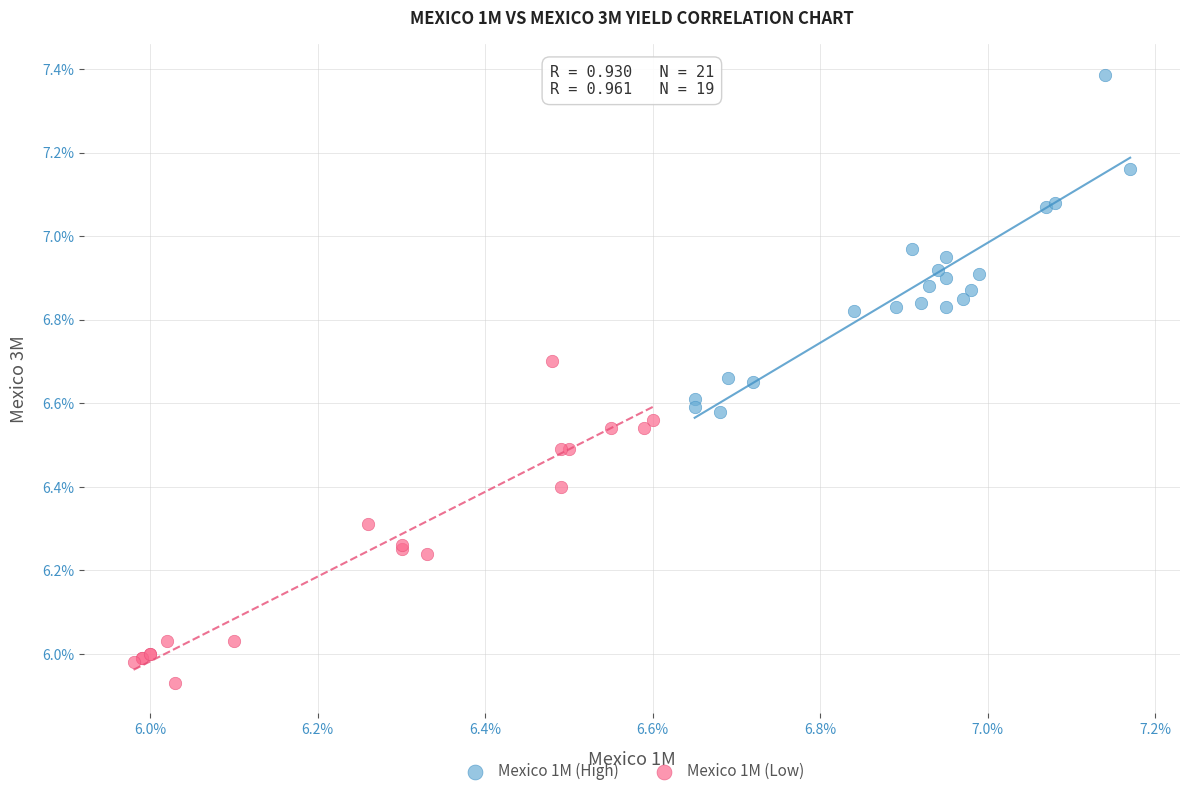

Which series has the largest Y range (max minus min)?

Mexico 1M (High)